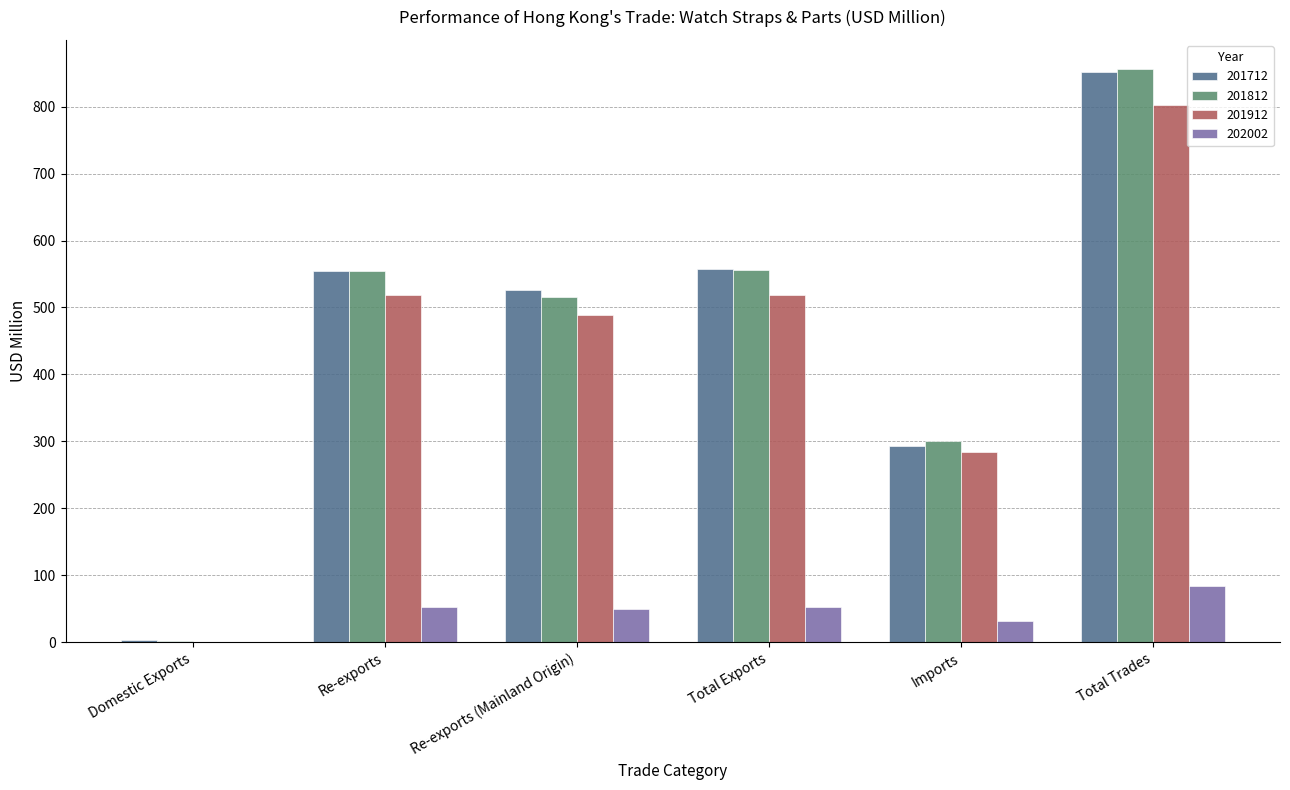

Which category has the highest value across all series?

Total Trades